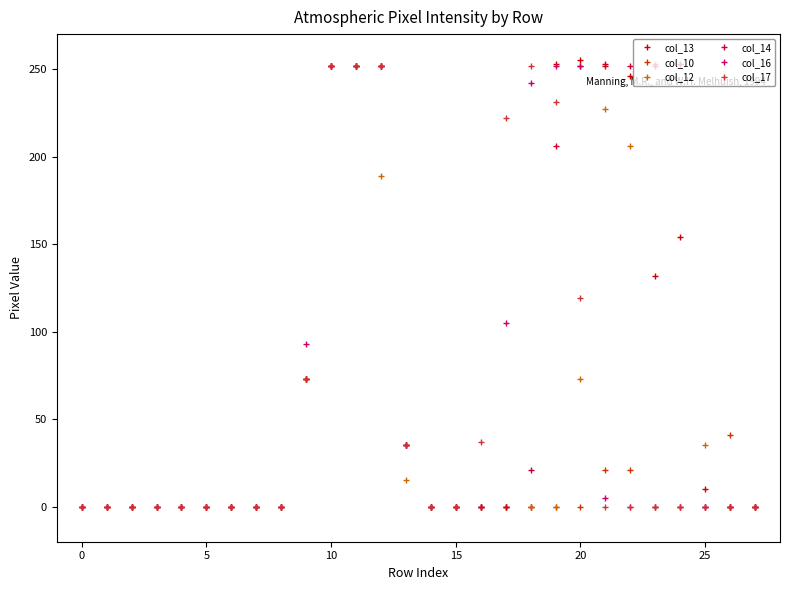

True or false: col_10 has more than 0 points higher than both neighbors.

True